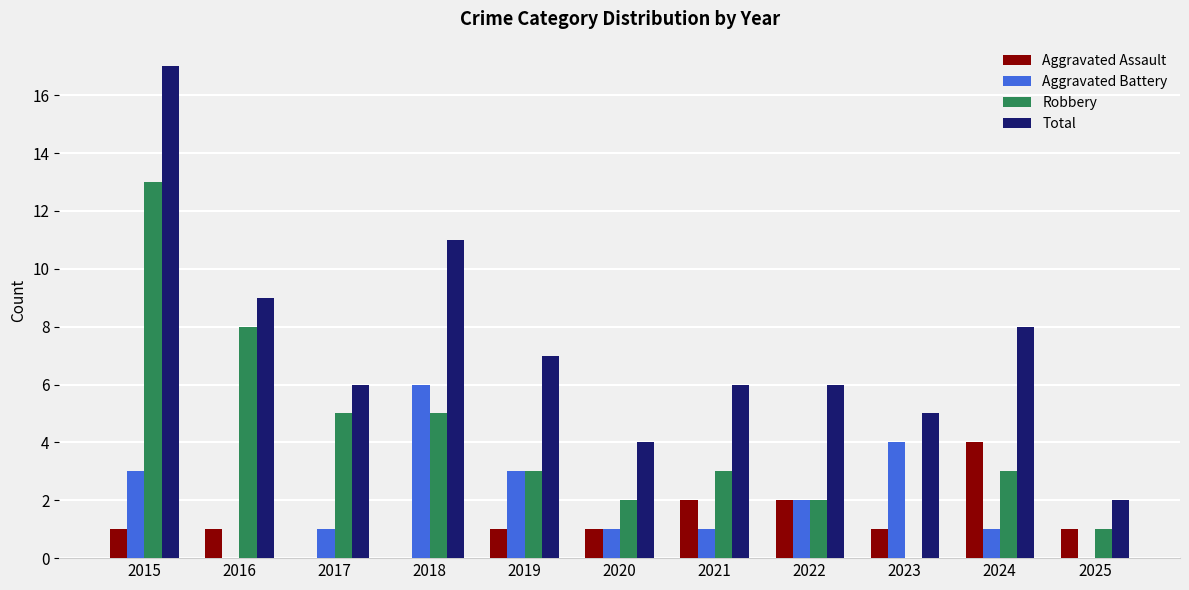

What is the average value of the Robbery series?

4